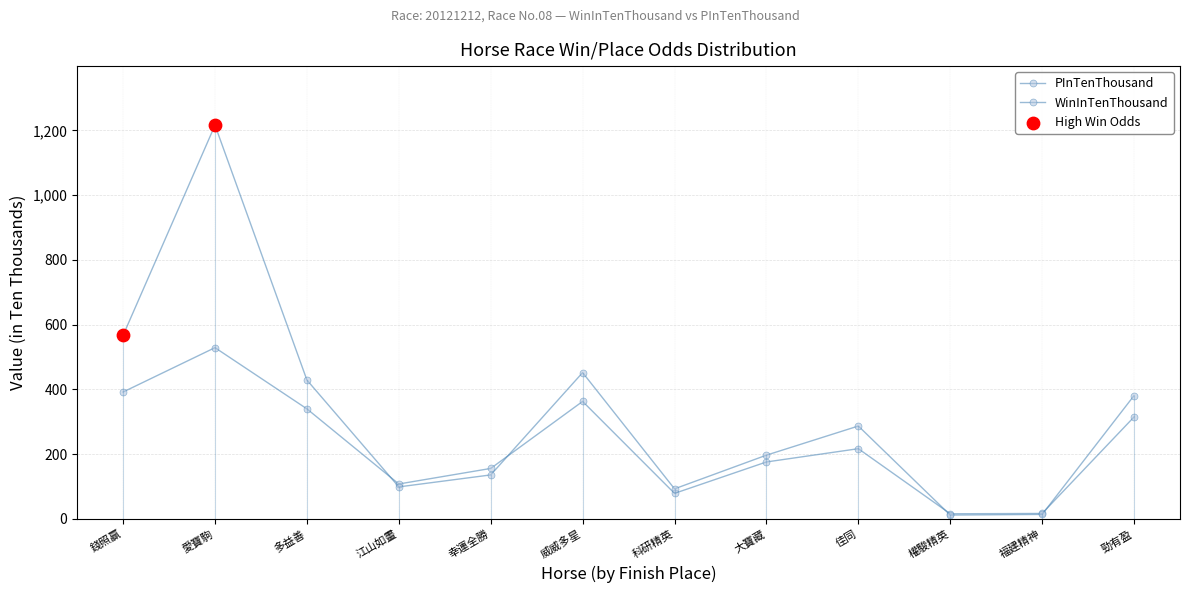

What is the total value across all series at 佳同?

504